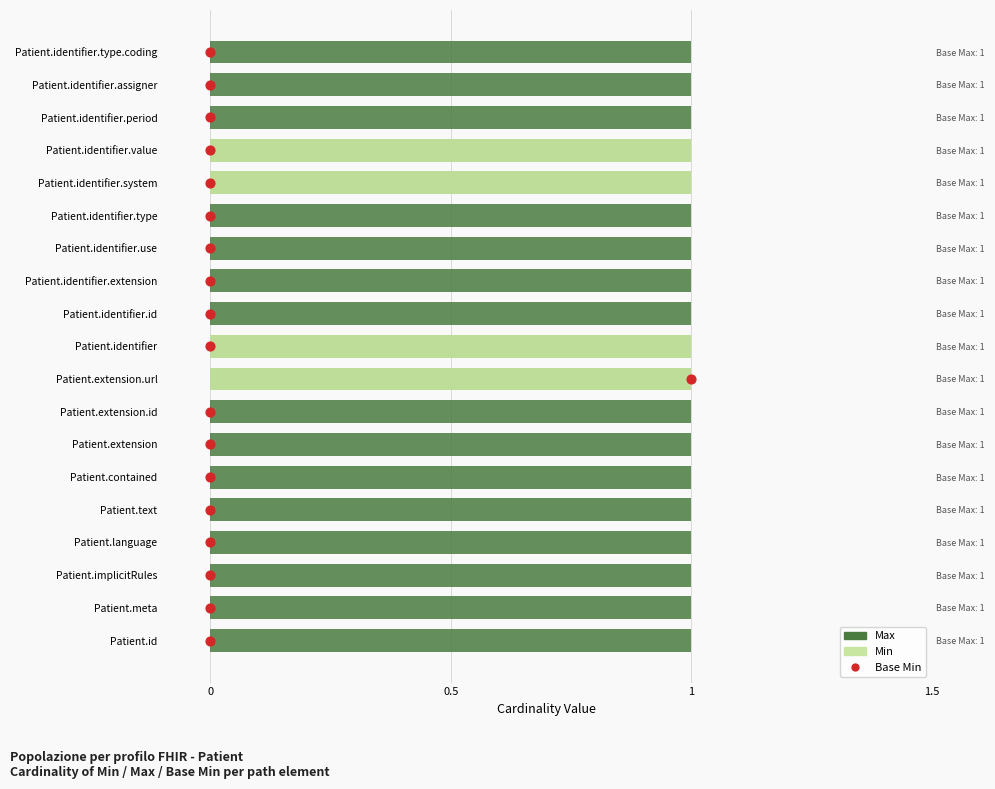

Which series contains the highest Y value?

Base Min